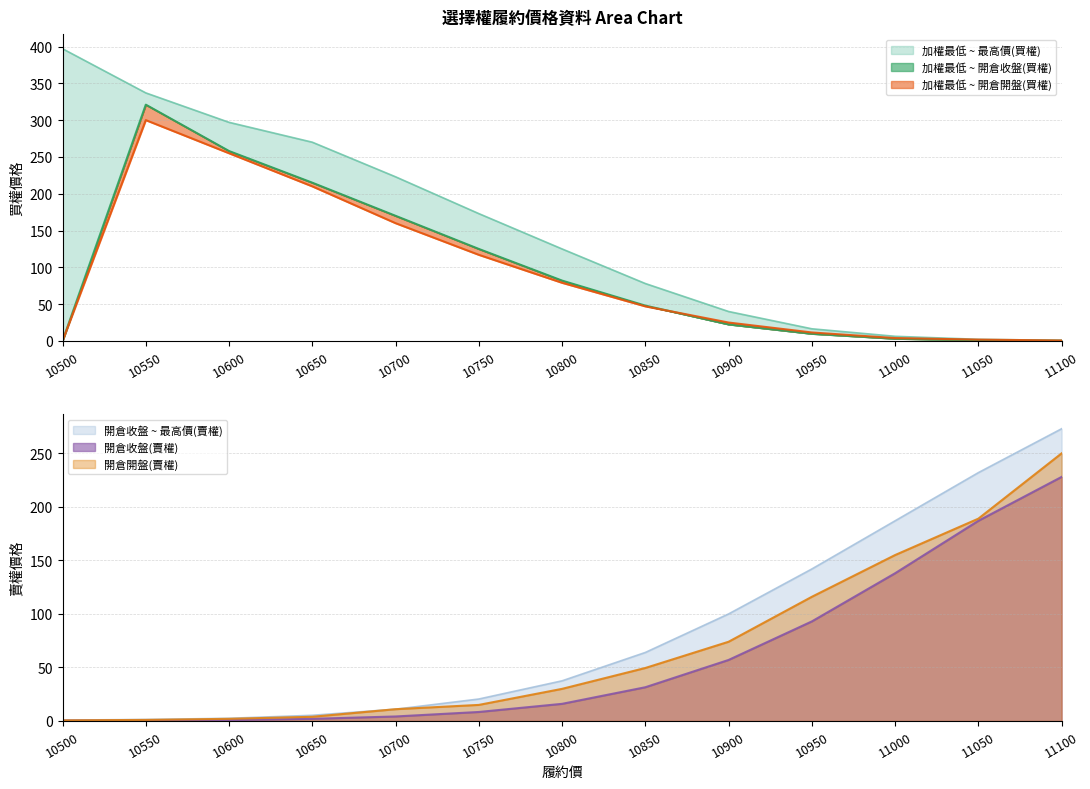

What is the sum of all 最高價(賣權) values?

1077.0